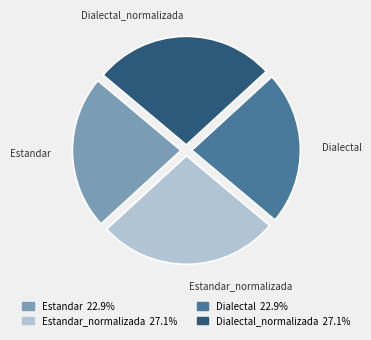

Between Estandar_normalizada and Dialectal, which is larger?

Estandar_normalizada